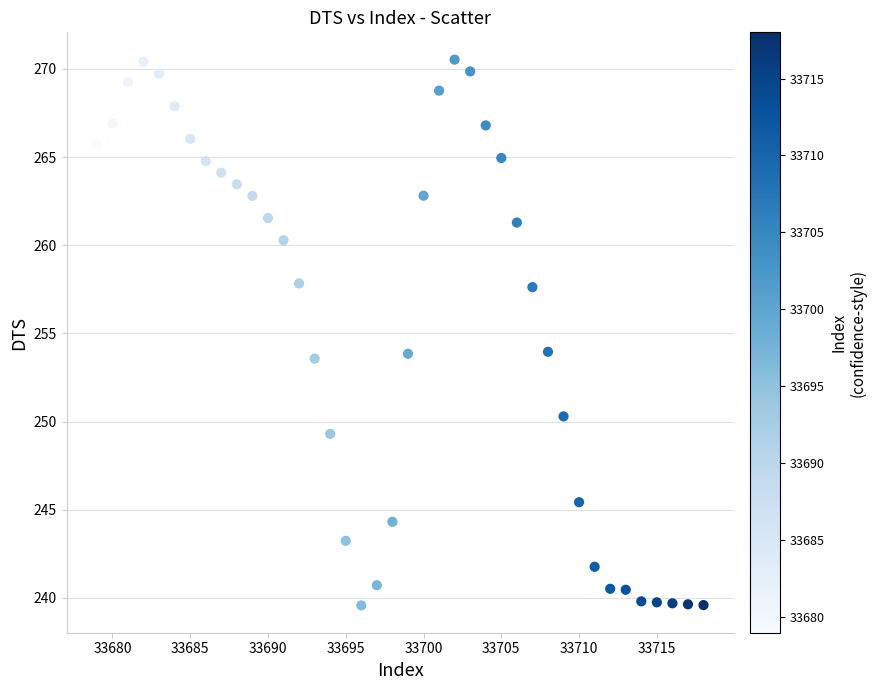

What is the range of Y values (max minus min)?

31.0